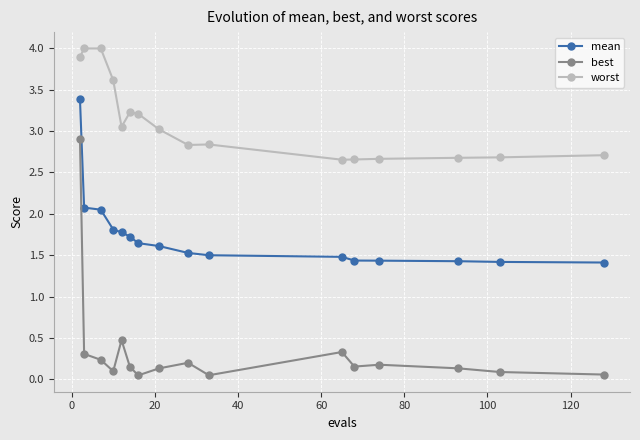

What is the value of the worst point at the 9th from the left?

2.8